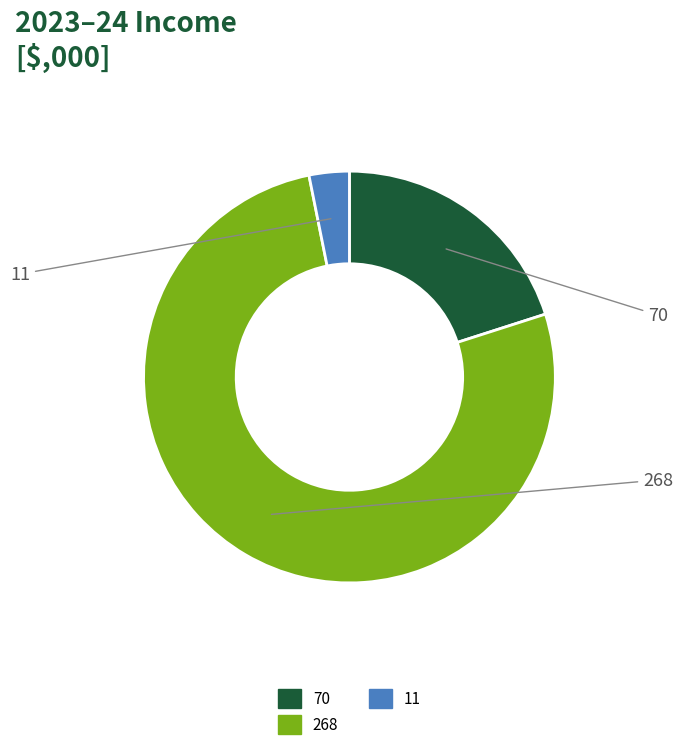

The 70 slice represents 32% of the pie. True or false?

False